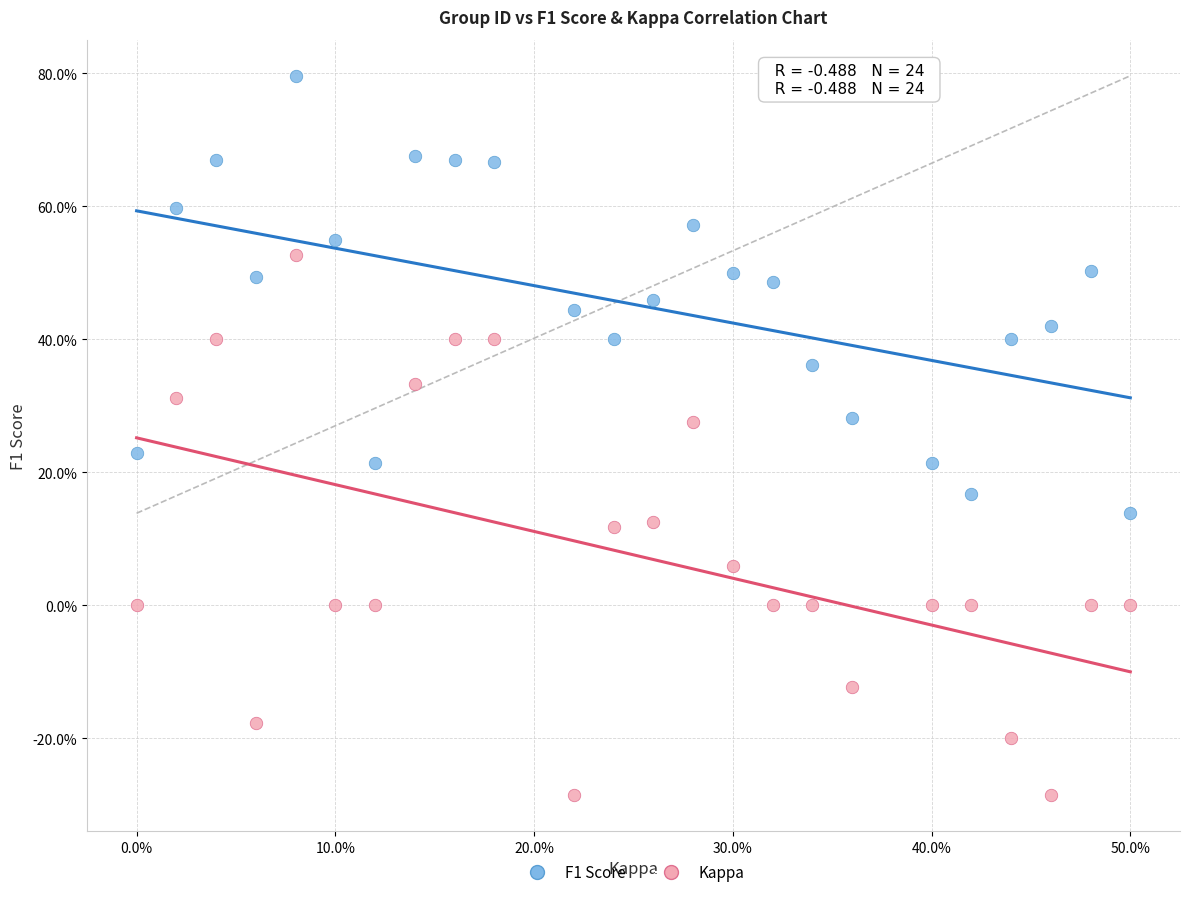

What are all the series names shown in the legend?

F1 Score, Kappa